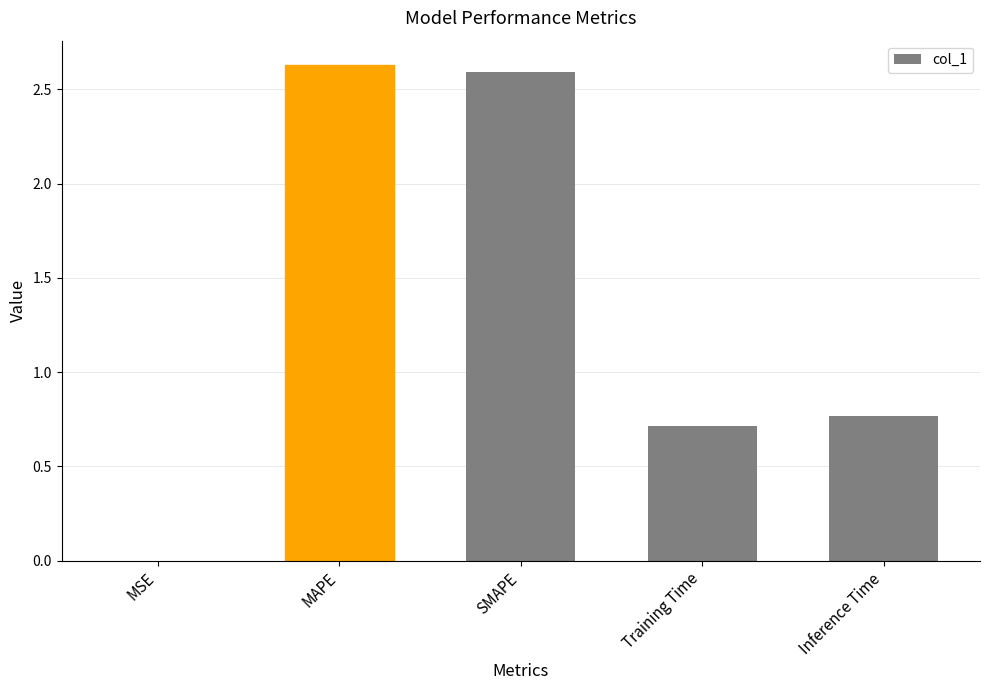

Is it true that the value at SMAPE is 3.4?

False